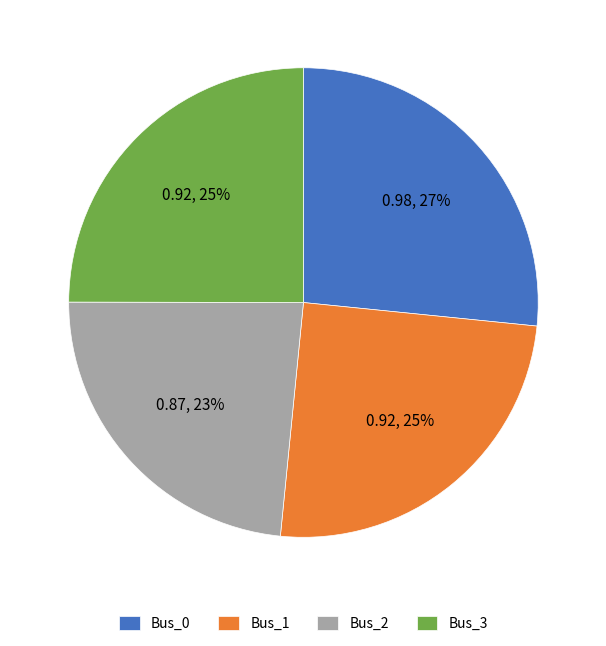

To the nearest percent, what is the average slice percentage?

25%